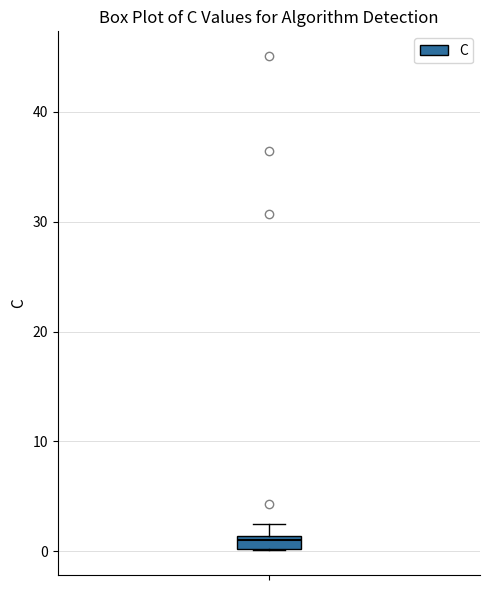

Where does the upper whisker of the box end on the y-axis? The values are not printed on the chart, so give them approximately, as read against the axis.

2